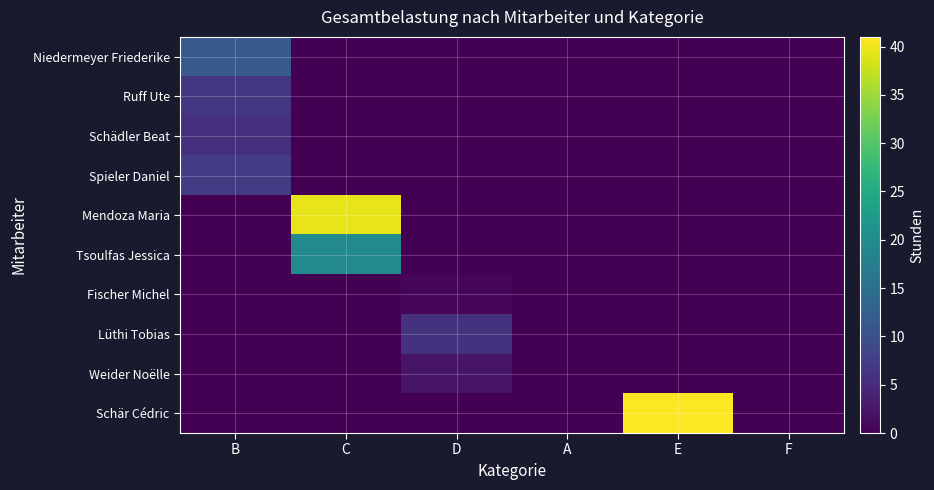

At how many categories does at least one series exceed 38?

2